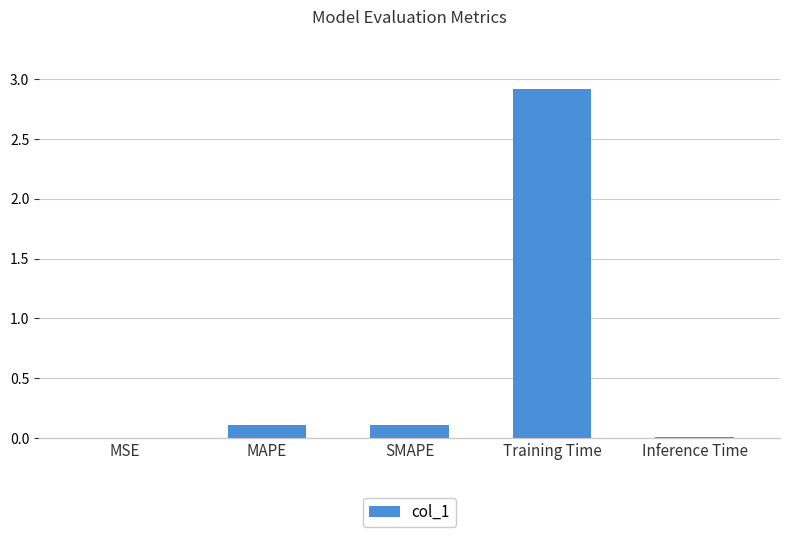

Which has a higher value, Training Time or MAPE?

Training Time